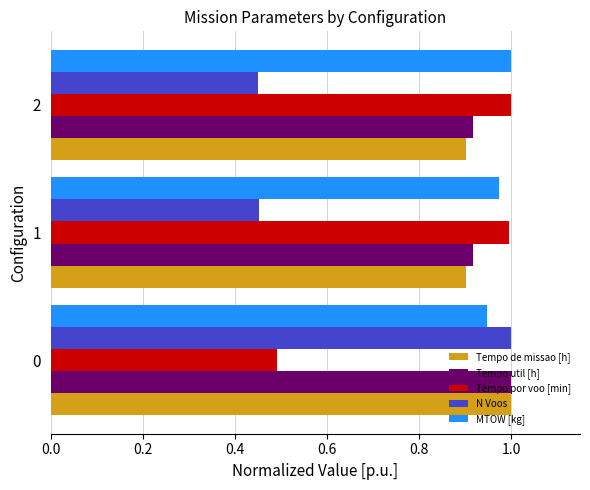

What is the sum of all Tempo util [h] values?

2.8